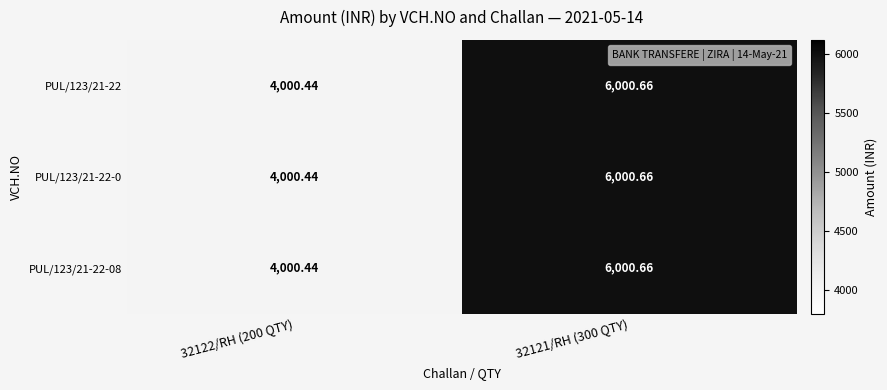

Is the value of PUL/123/21-22-08 at 32121/RH (300 QTY) greater than the value of PUL/123/21-22 at 32122/RH (200 QTY)?

Yes